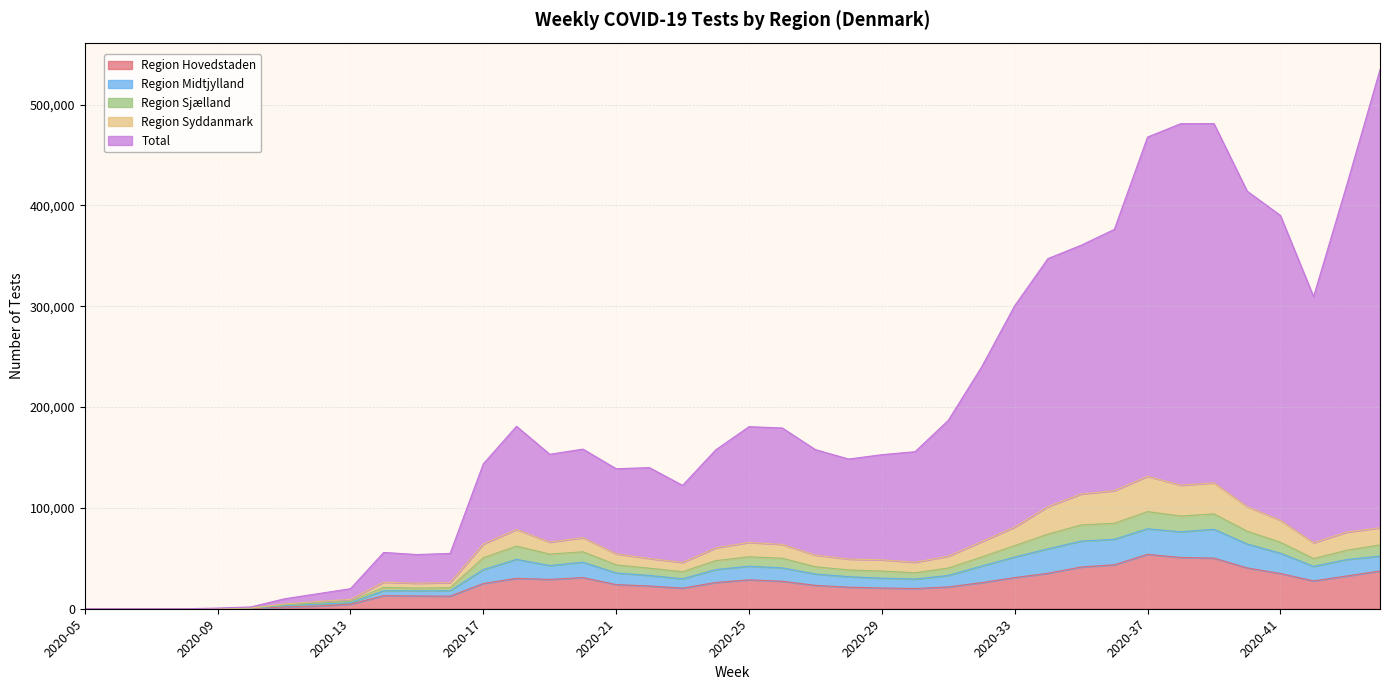

What is the greatest value displayed?

534678